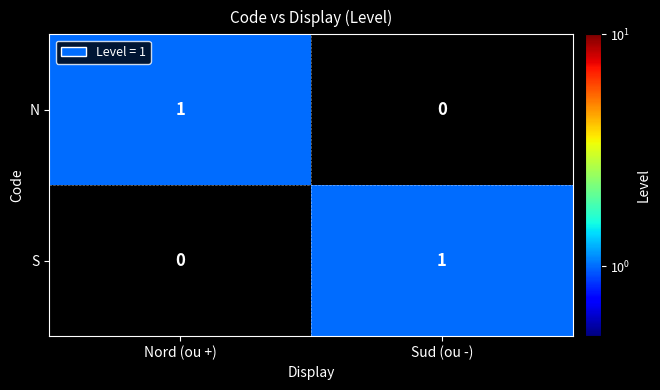

At how many categories does at least one series exceed 0?

2